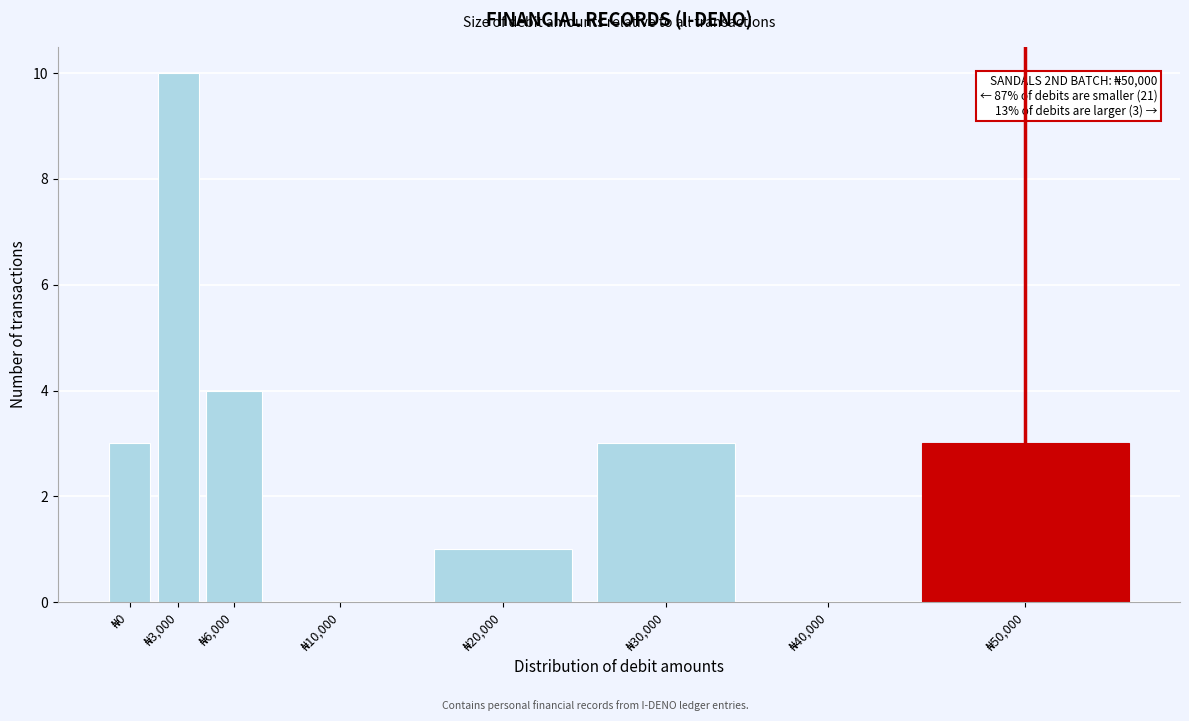

What is the greatest value displayed?

10